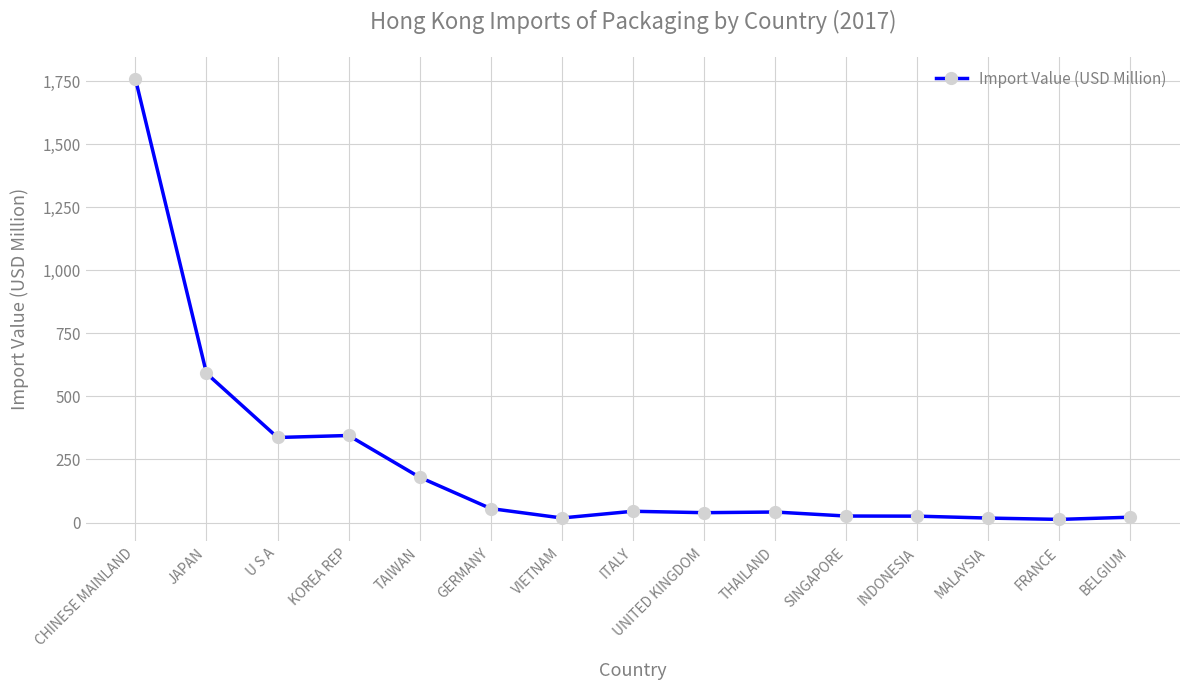

True or false: there are more than 1 points higher than both neighbors.

True